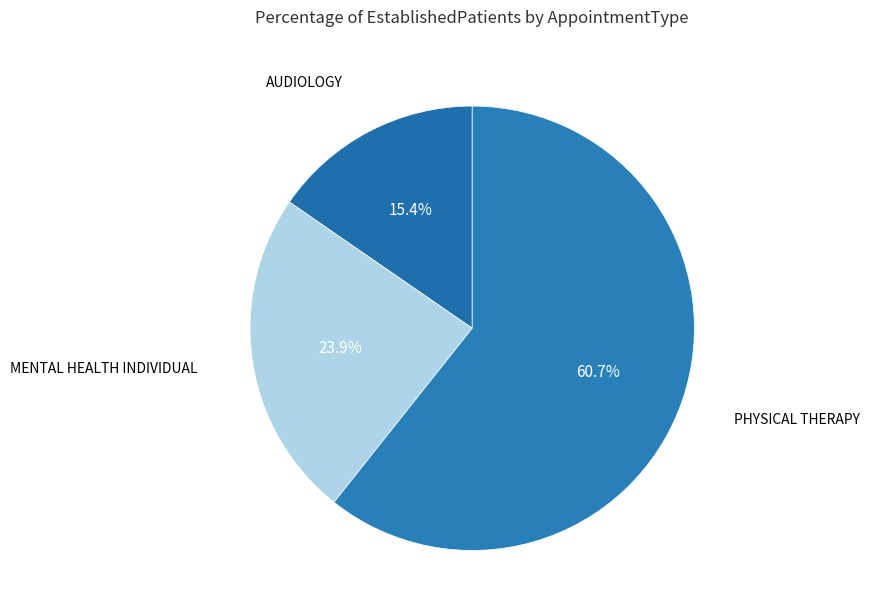

How many slices are in this pie chart?

3